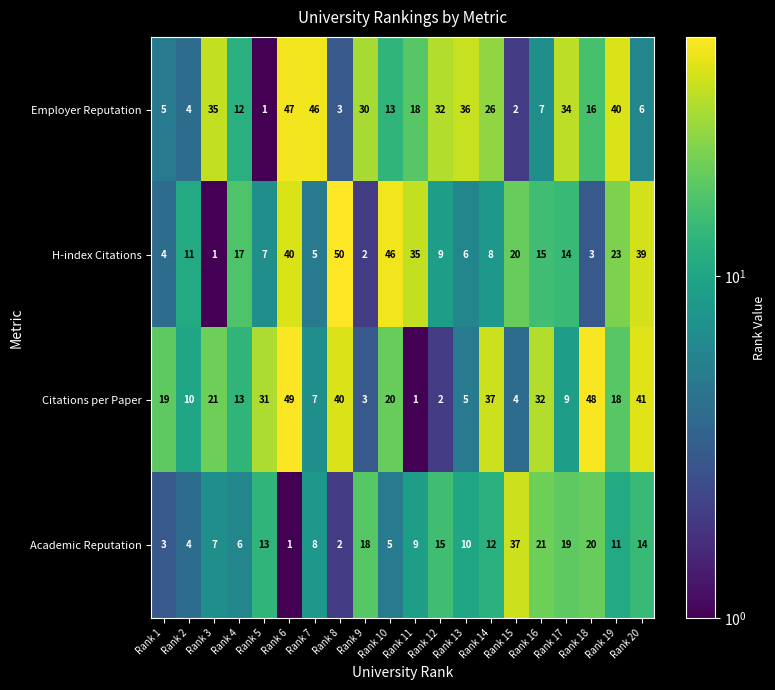

Which series changed the most between Rank 9 and Rank 10?

H-index Citations